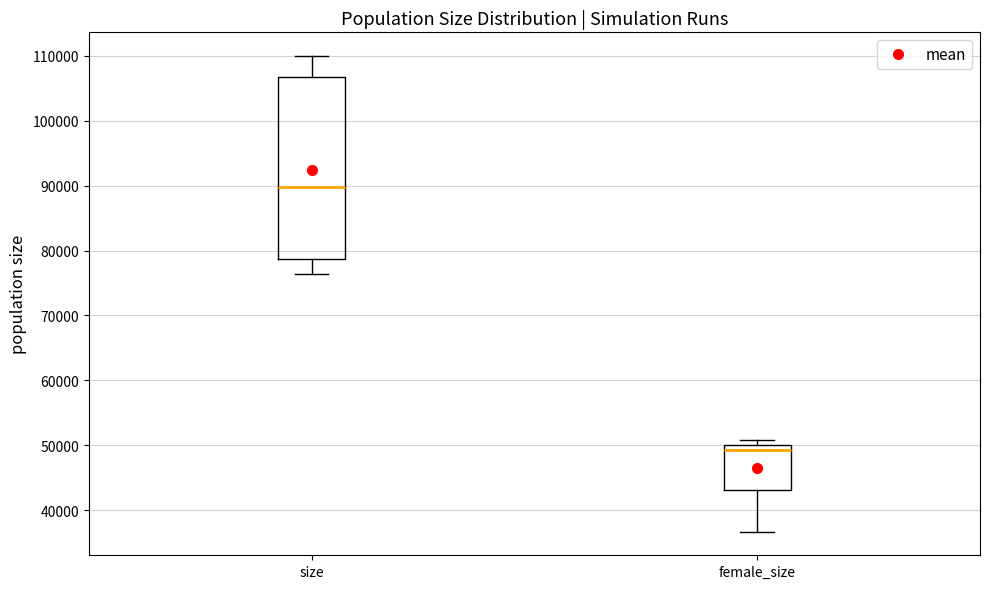

Reading left to right, transcribe this box plot: for each box, give where its median line is, the range the box spans, and where its two whiskers end, as read against the y-axis. The values are not printed on the chart, so give them approximately, as read against the axis.

size: median 90000, box 79000 to 107000, whiskers 76000 to 110000
female_size: median 49000, box 43000 to 50000, whiskers 37000 to 51000